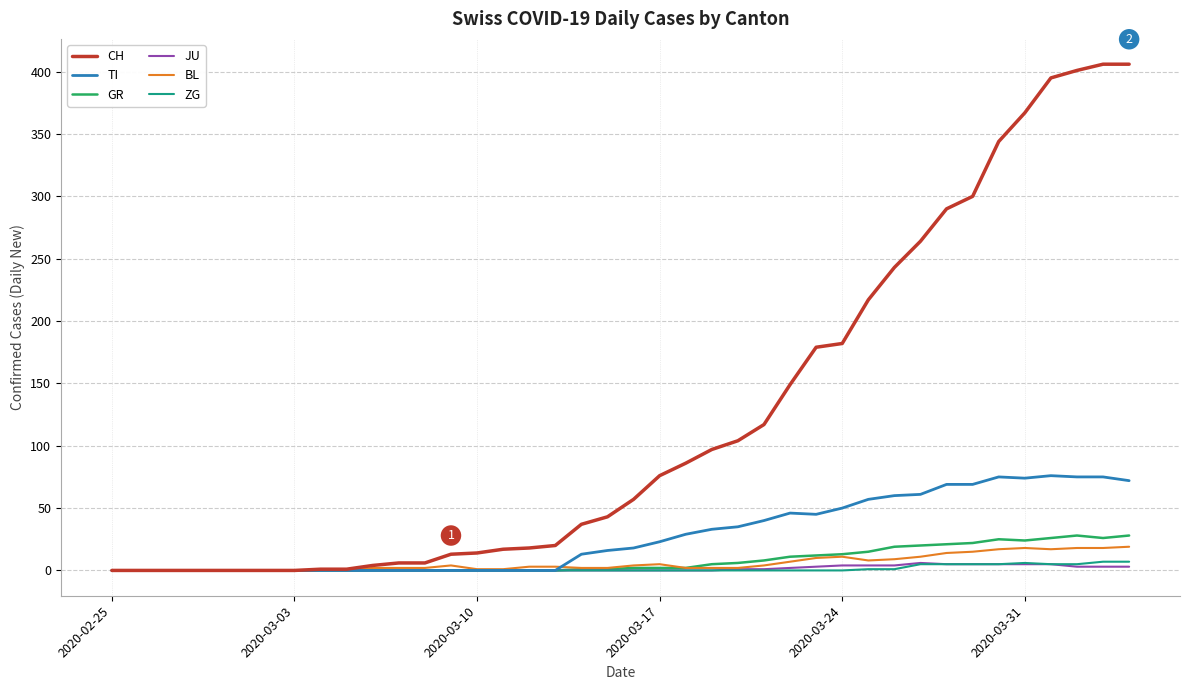

Which series has the widest spread of values?

CH